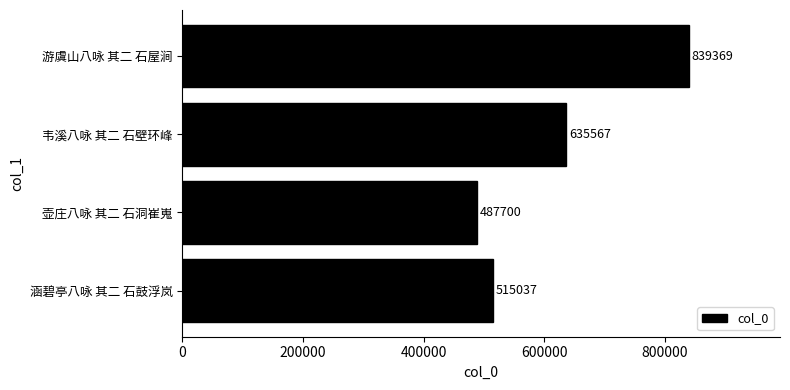

True or false: the data shows 515037 at 涵碧亭八咏 其二 石鼓浮岚.

True